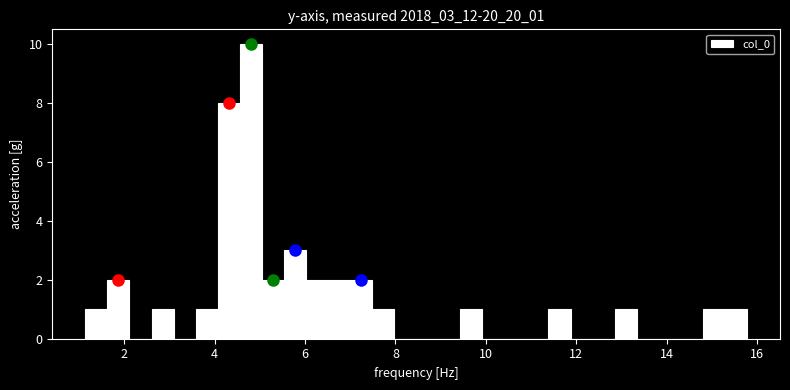

Read against the x-axis, roughly where is the centre of the tallest bar?

4.8